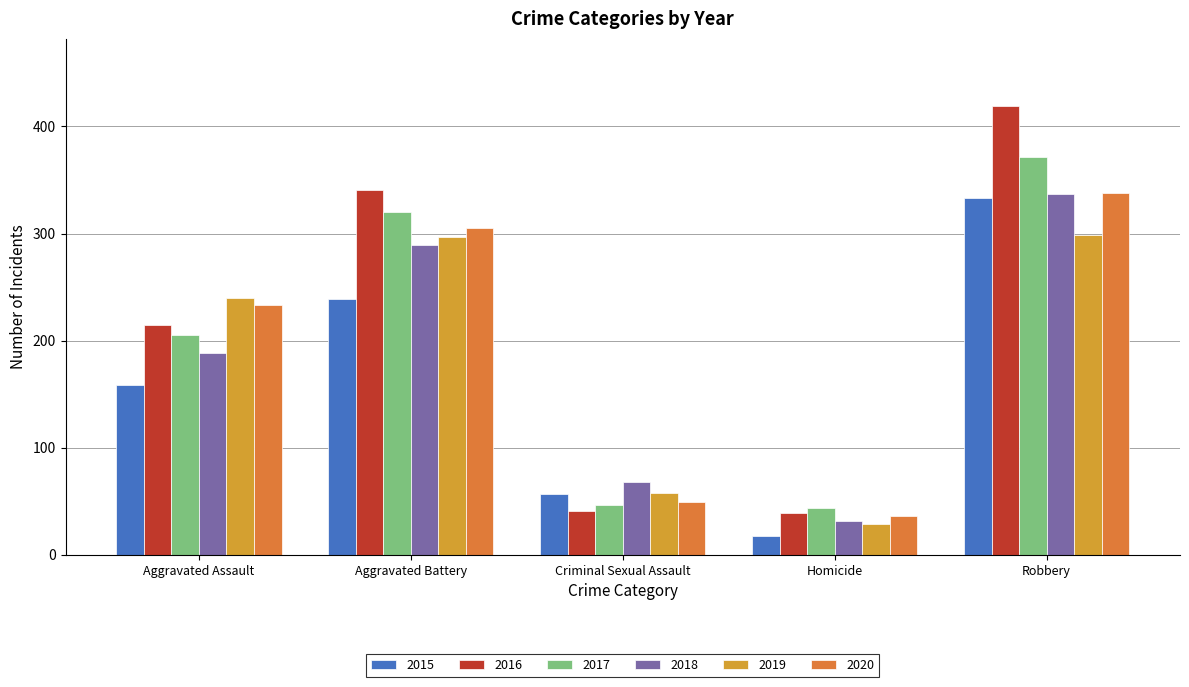

What is the difference between the 2016 values at Robbery and Homicide?

380